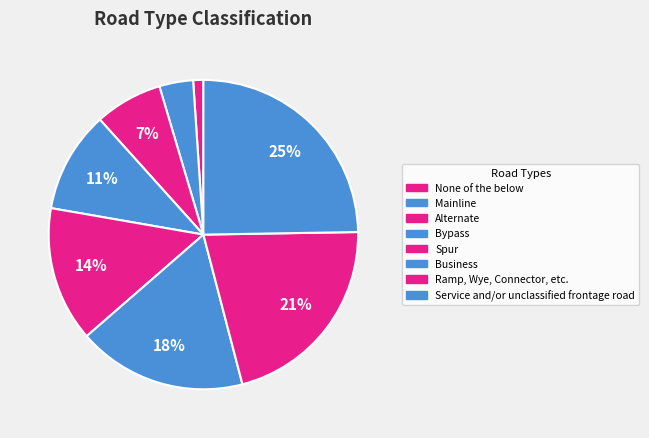

Does any single category account for the majority?

No